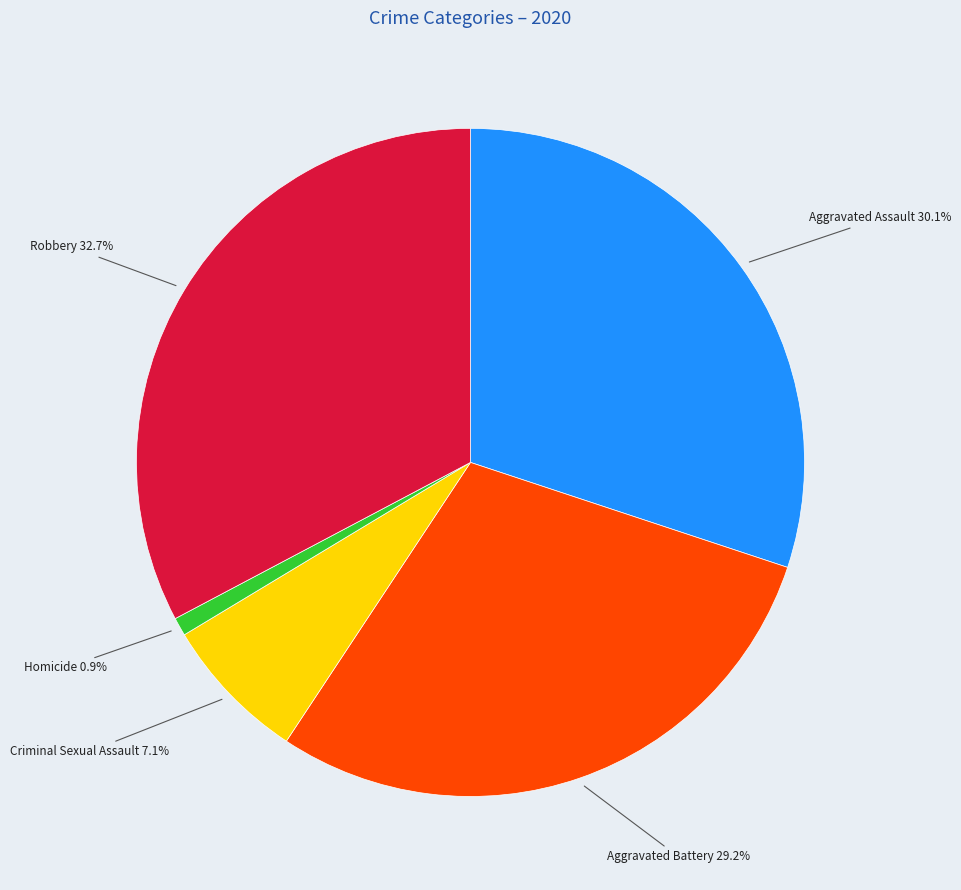

Is Criminal Sexual Assault the majority of the pie?

No